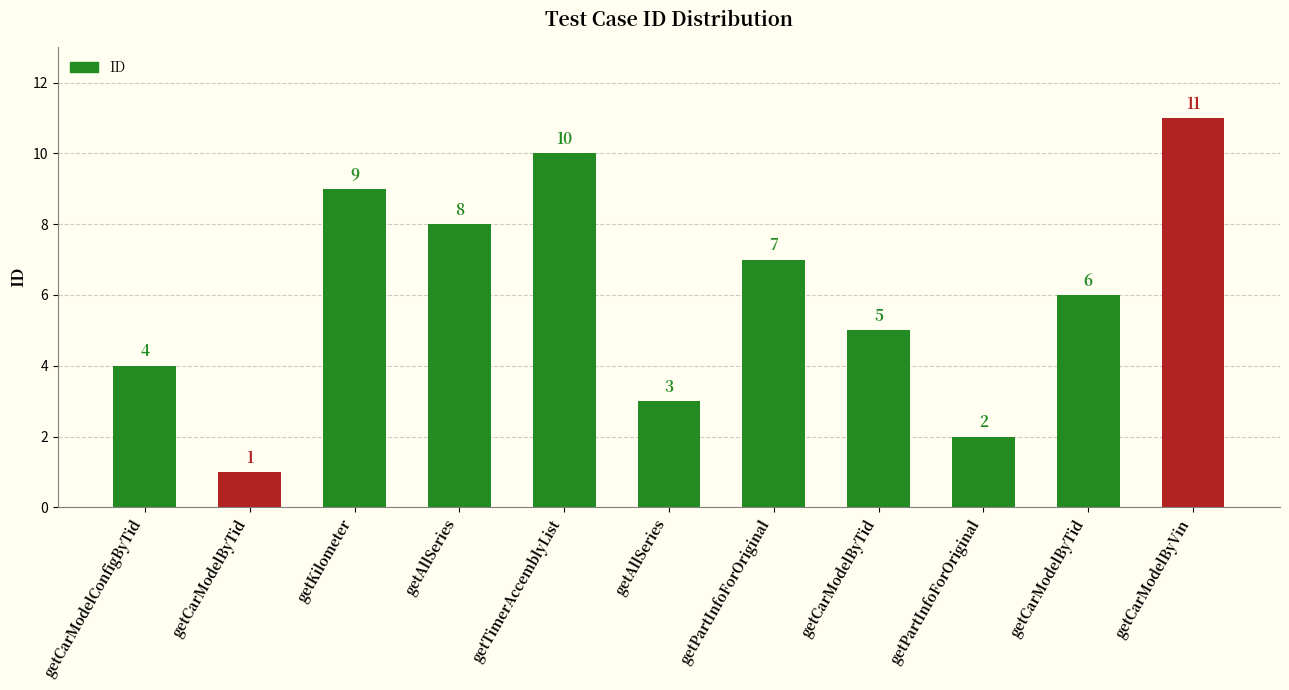

List the labels in order of value, largest first.

getCarModelByVin, getTimerAccemblyList, getKilometer, getAllSeries, getPartInfoForOriginal, getCarModelByTid, getCarModelByTid, getCarModelConfigByTid, getAllSeries, getPartInfoForOriginal, getCarModelByTid